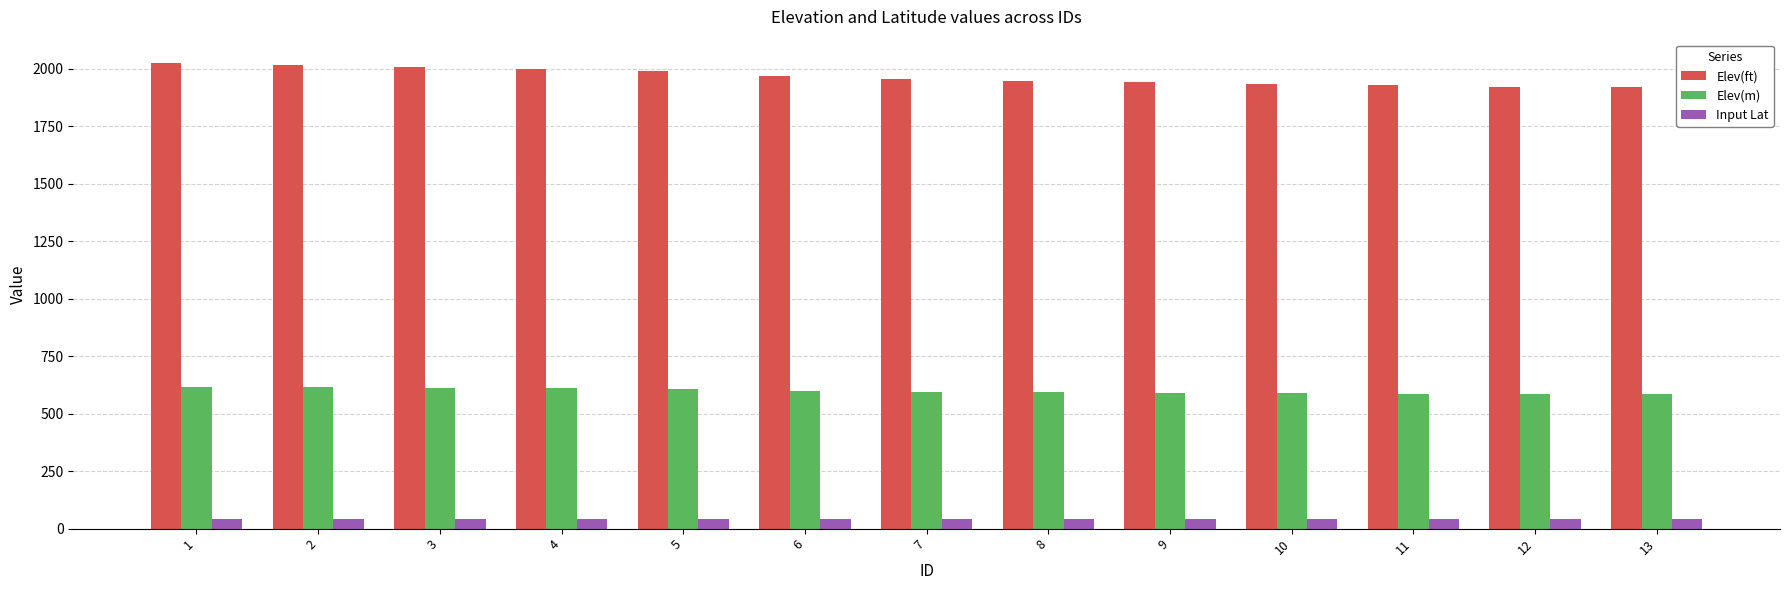

What is the difference between the second highest and second lowest values in the Elev(ft) series?

94.8